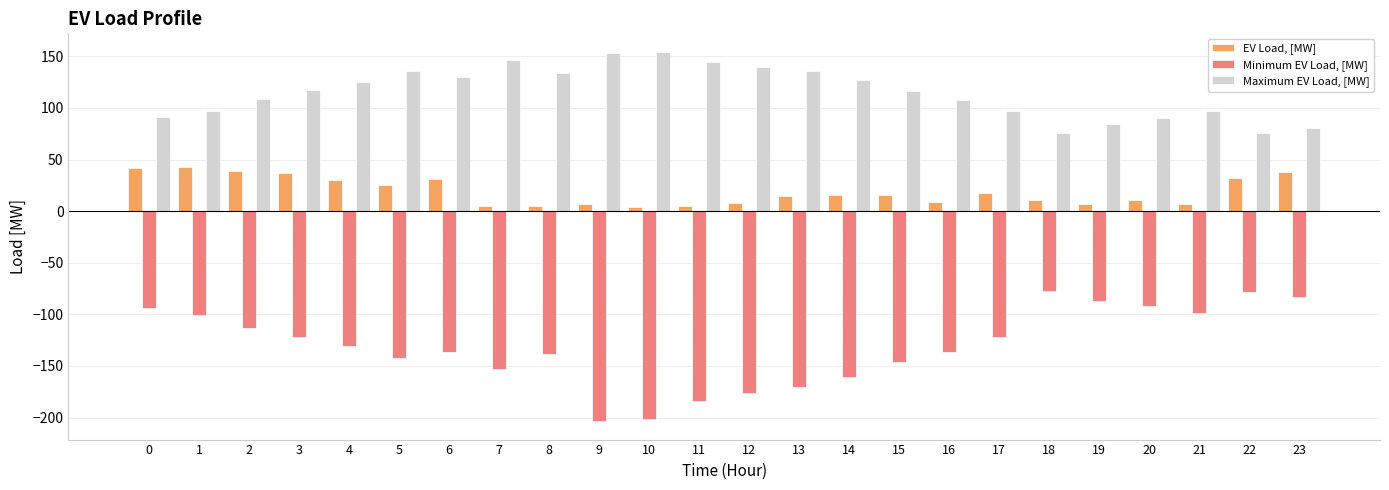

Which series has the largest total across all categories?

Maximum EV Load, [MW]